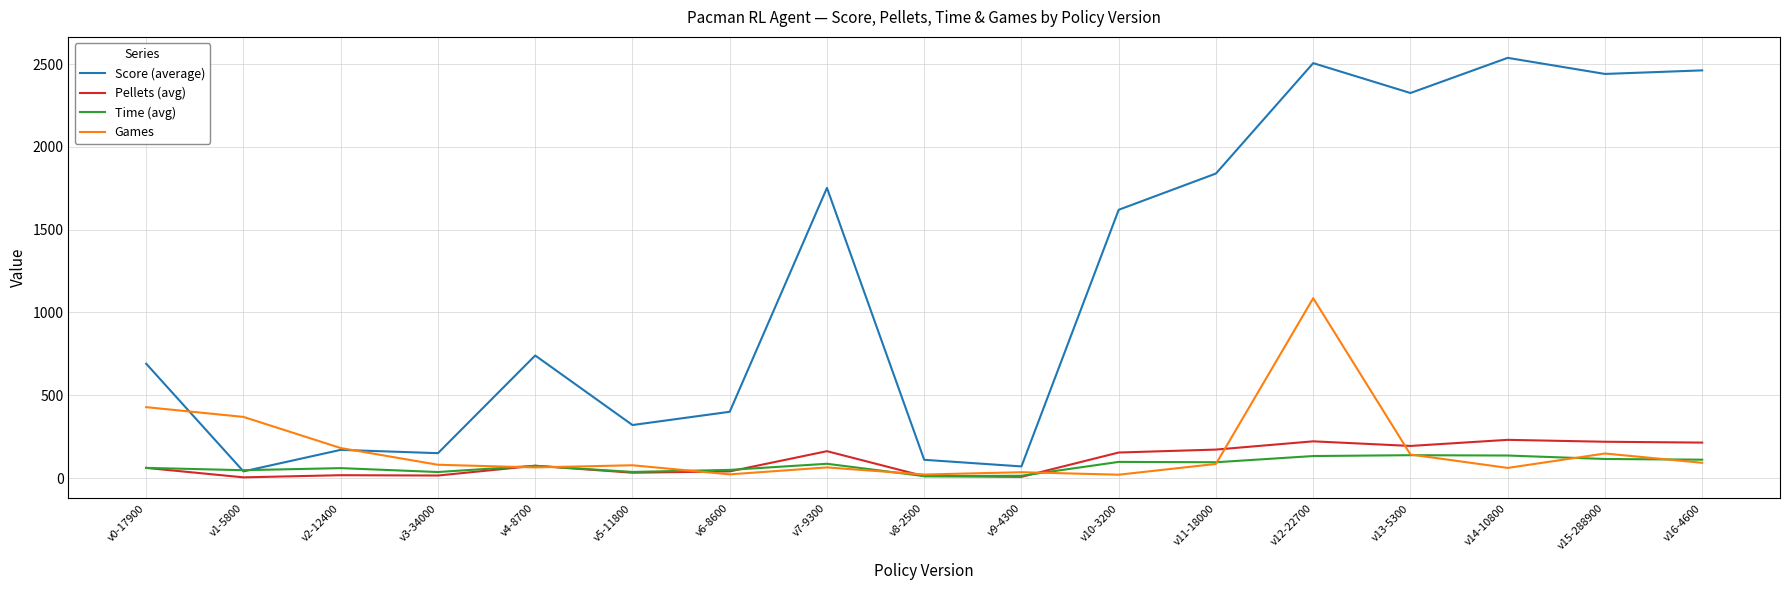

True or false: Pellets (avg) and Score (average) cross at least once.

False